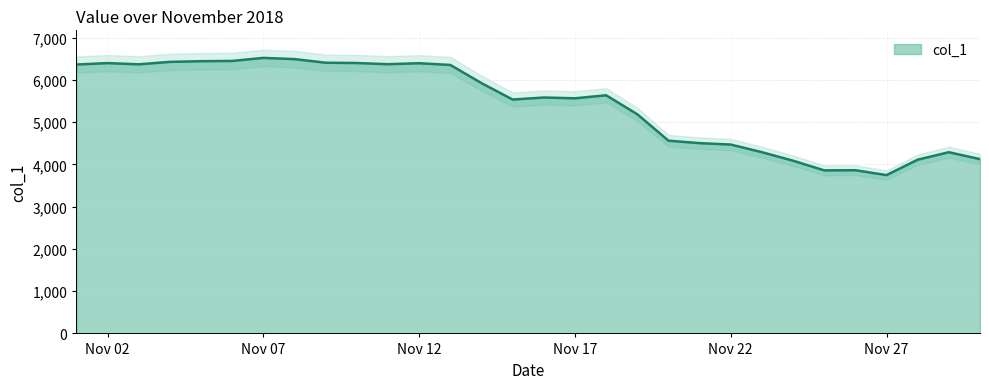

What is the maximum value for col_1?

6519.7